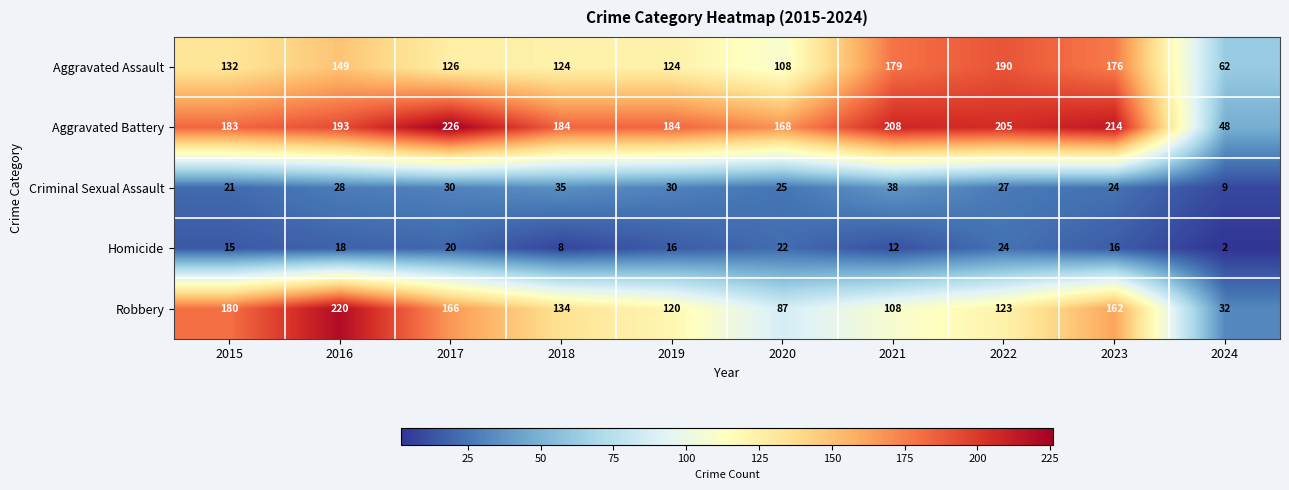

Count the number of data series in this chart.

5